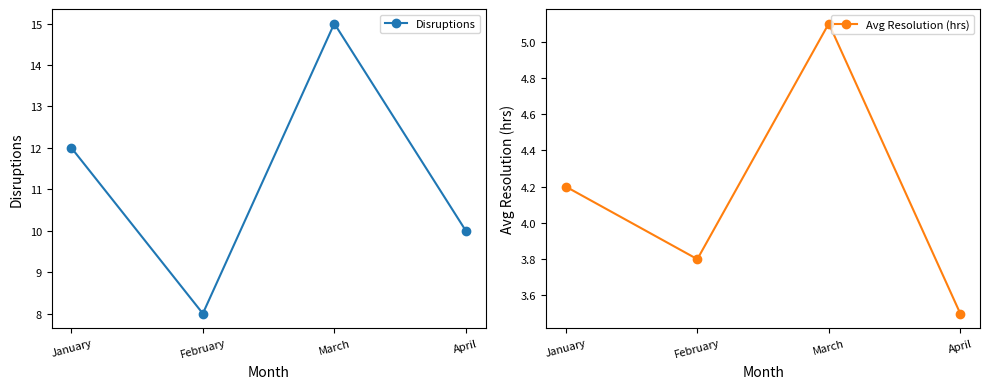

What is the difference between the maximum and second lowest values in the Disruptions series?

5